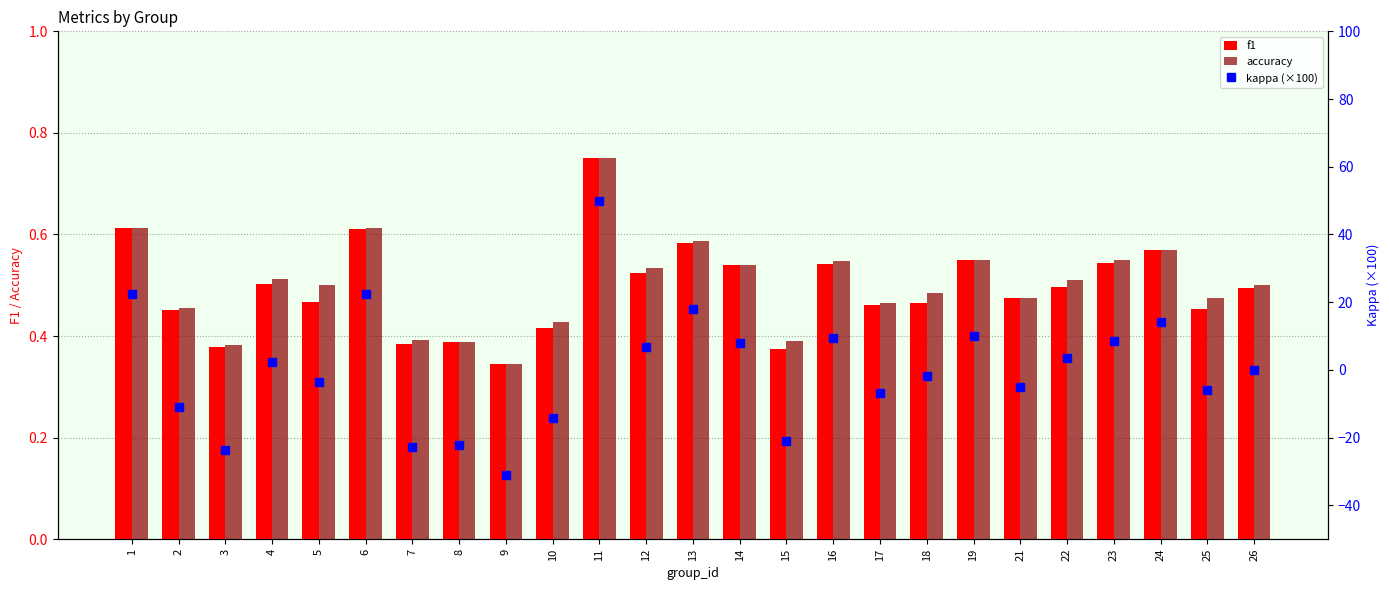

Which category has the lowest value across all series?

9